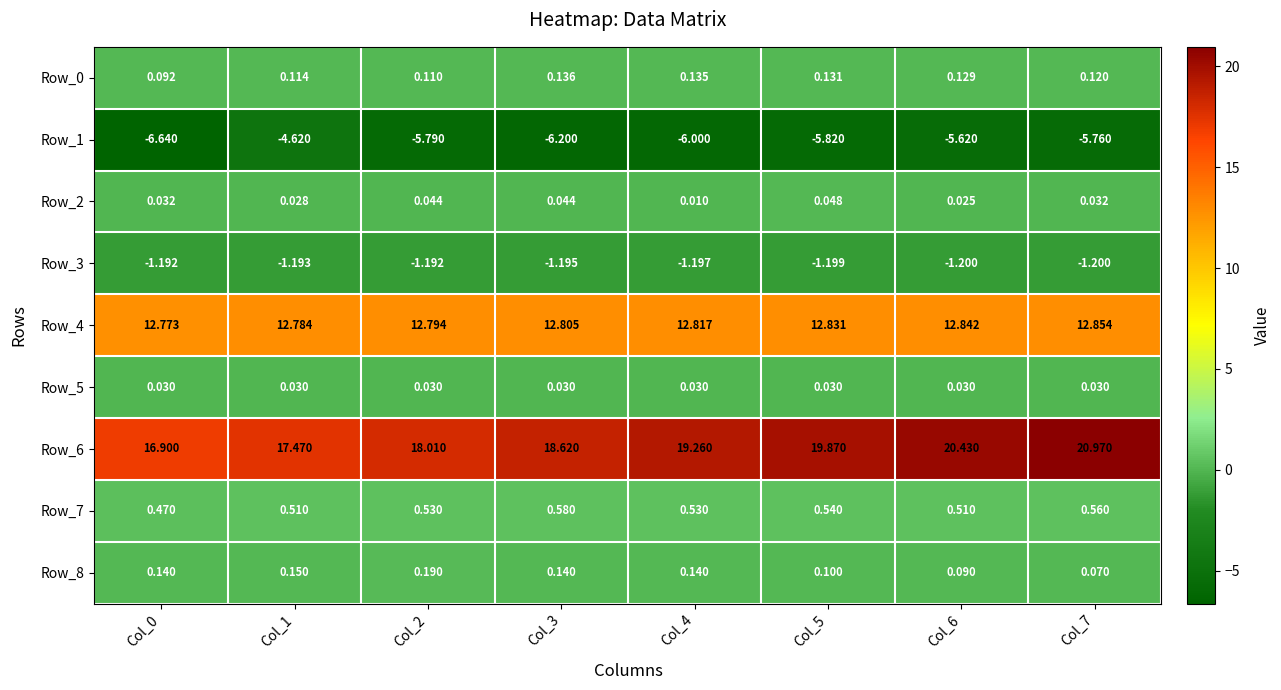

Is the value of Row_2 at Col_5 greater than the value of Row_8 at Col_3?

No